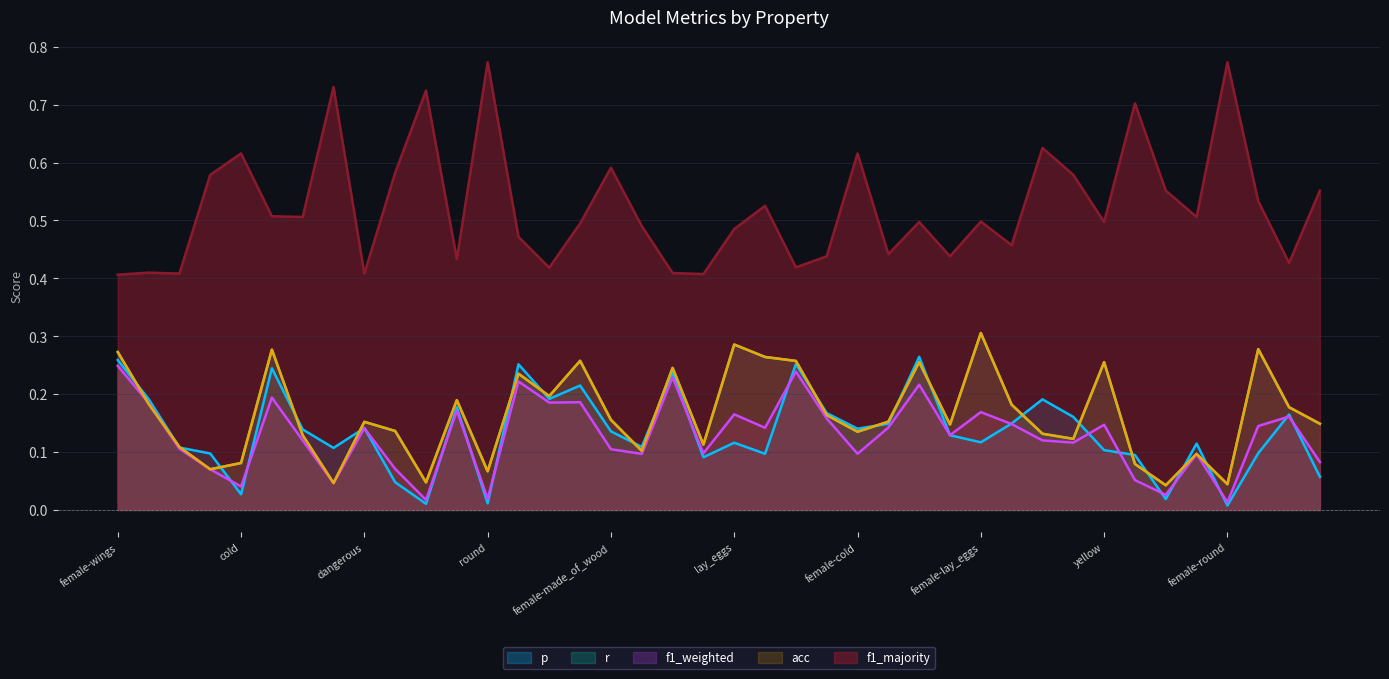

What is the average value of the f1_majority series?

0.5